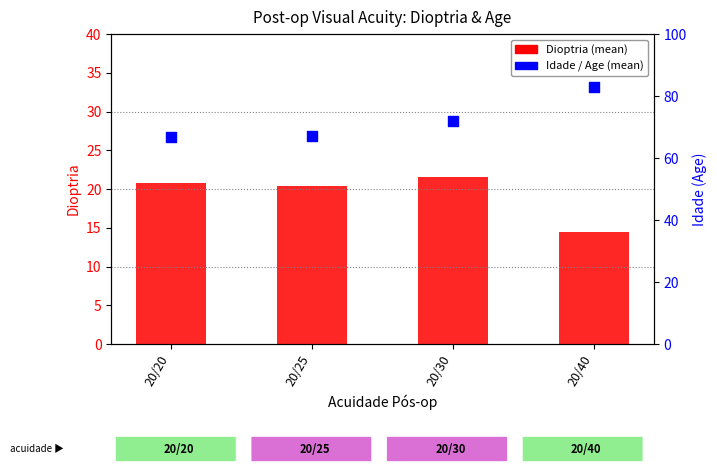

Is the value of Idade (mean) at 20/30 greater than the value of Dioptria (mean) at 20/25?

Yes